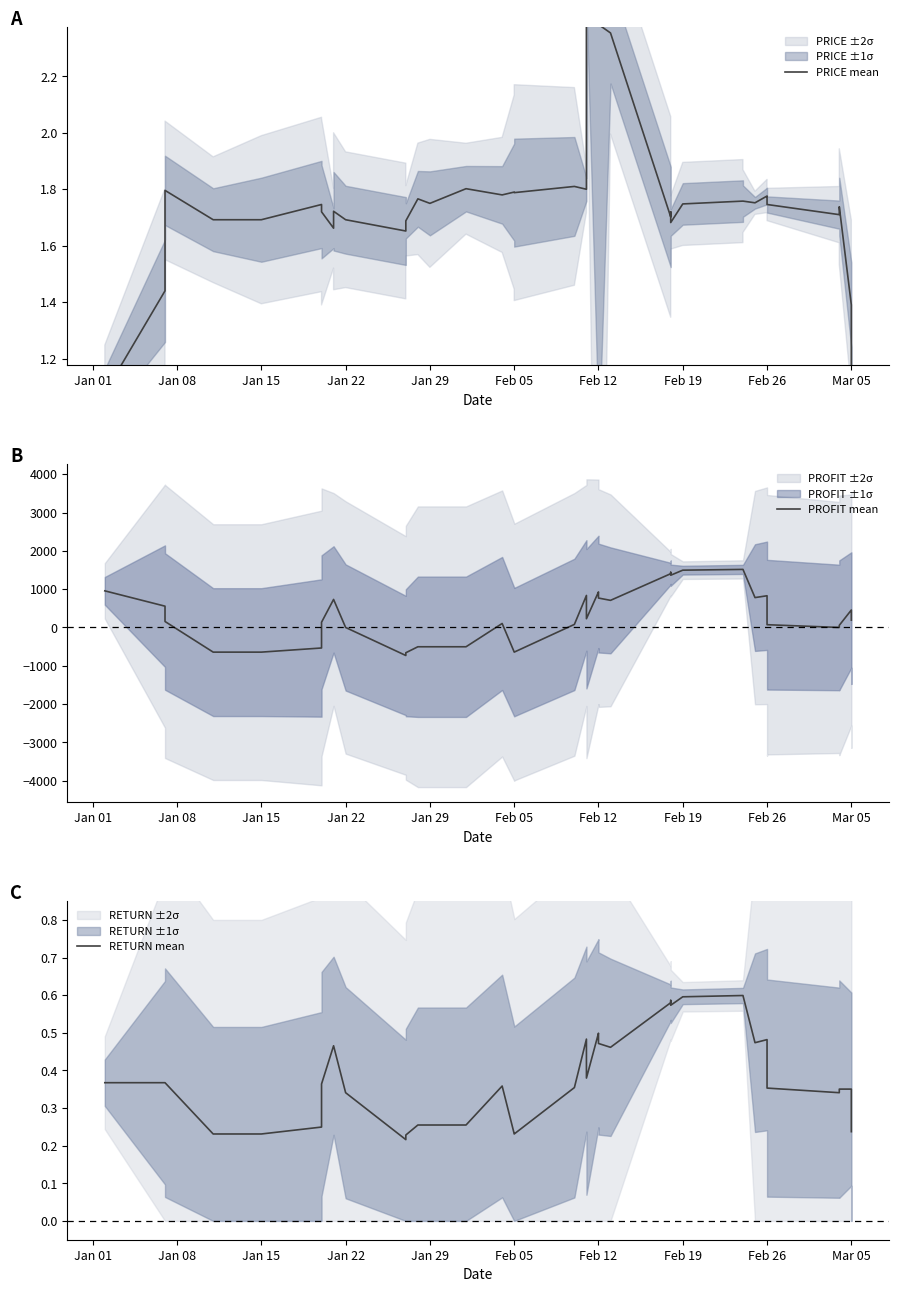

The value of RETURN mean at 29 is 0.3. True or false?

False